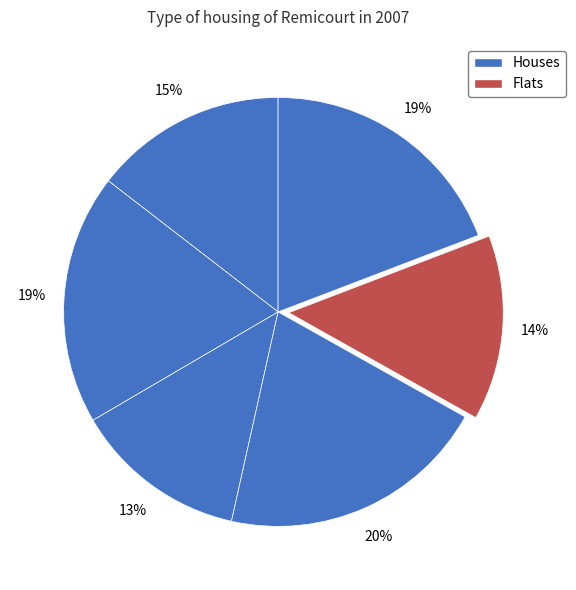

How many segments does this pie chart have?

6